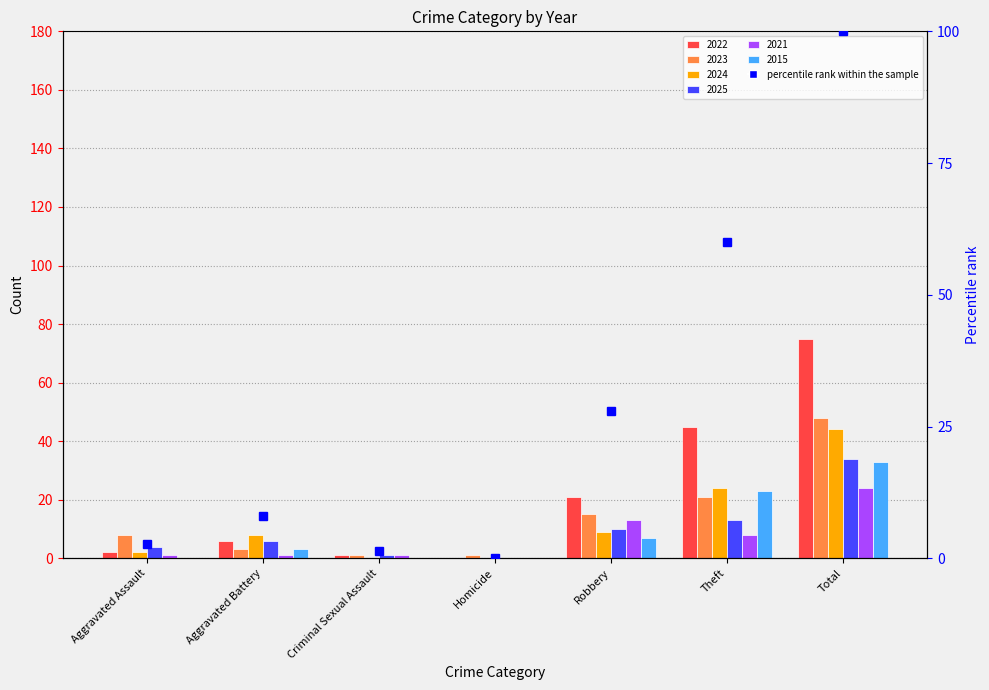

How many data points are above 8?

3